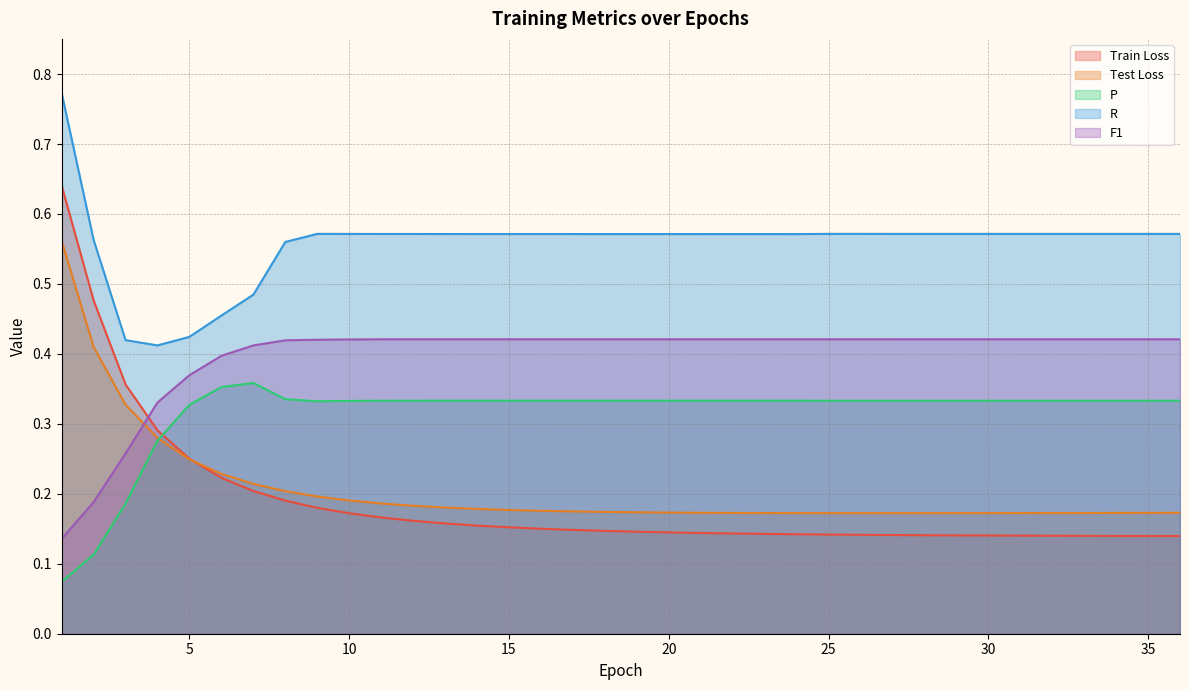

What is the lowest value of the Test Loss series?

0.2